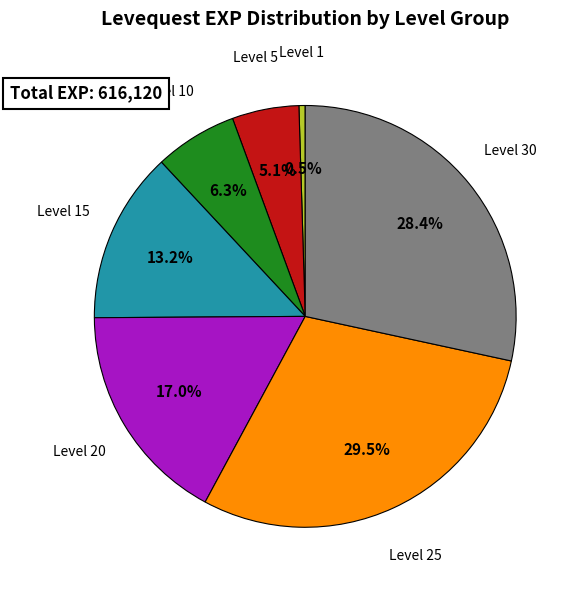

Is there any slice that represents more than half of the pie?

No